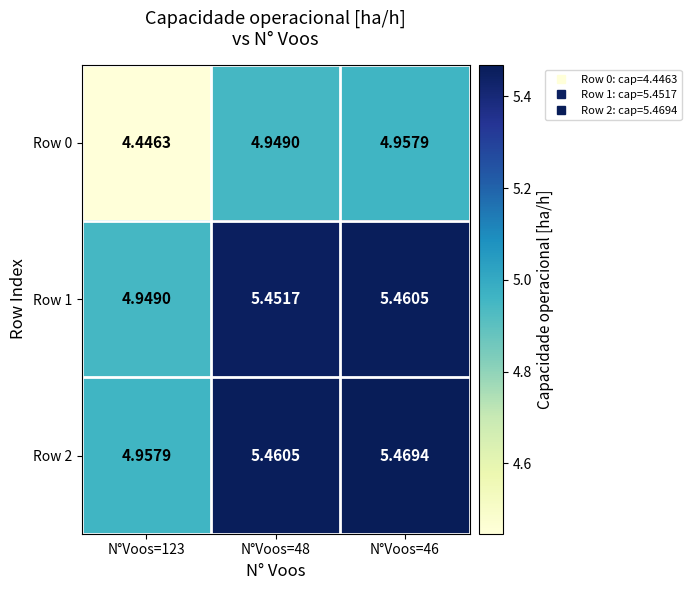

Is the value of Row 0 at N°Voos=123 greater than the value of Row 1 at N°Voos=123?

No